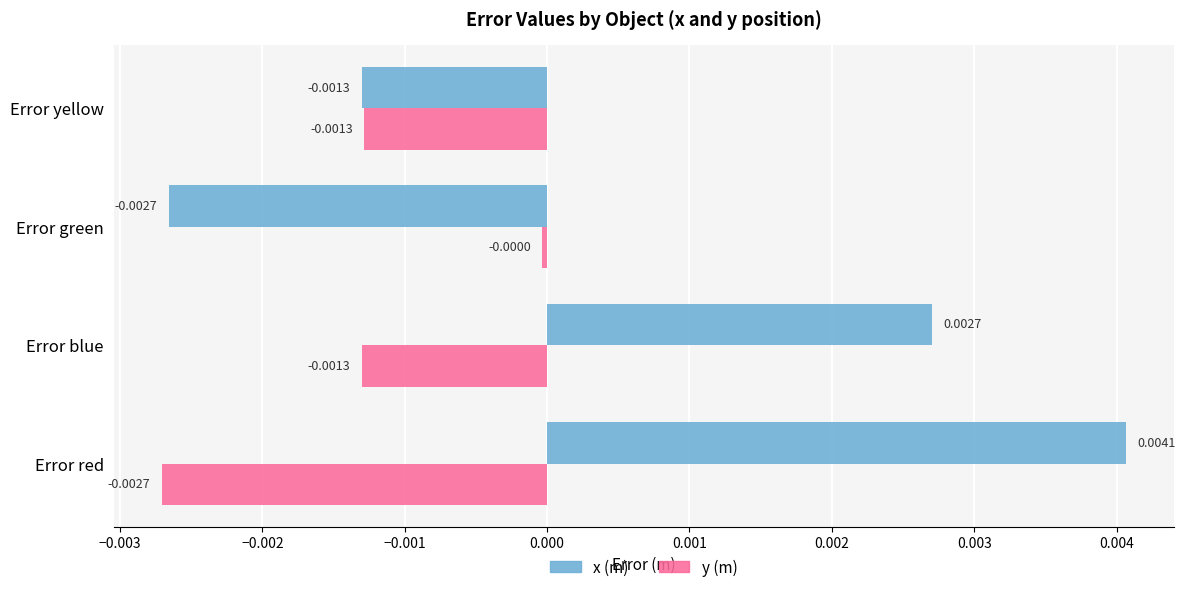

Where is y (m) nearest to the value 0?

Error green